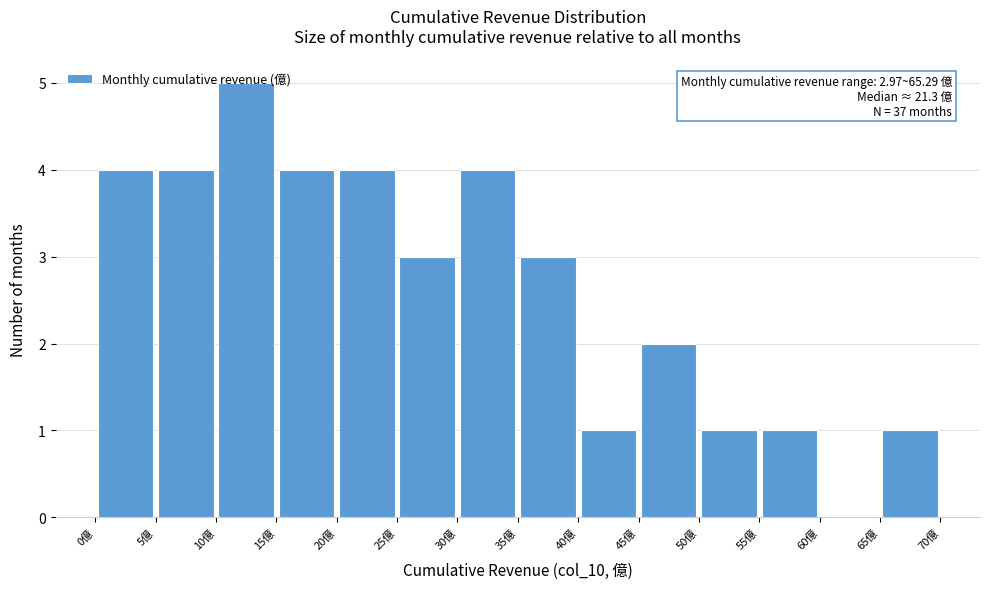

Which range on the x-axis has the tallest bar?

10 to 15